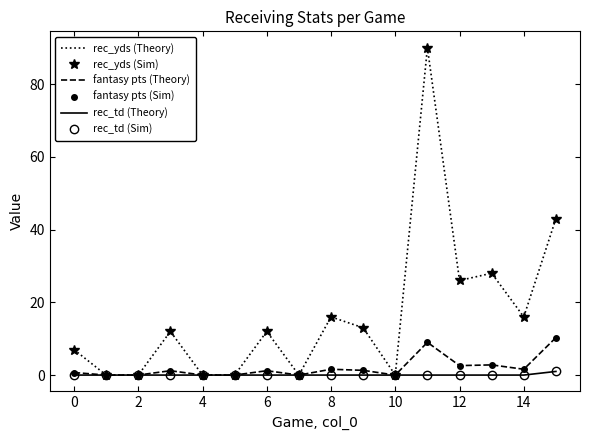

Which series has the widest spread of values?

rec_yds (Theory)